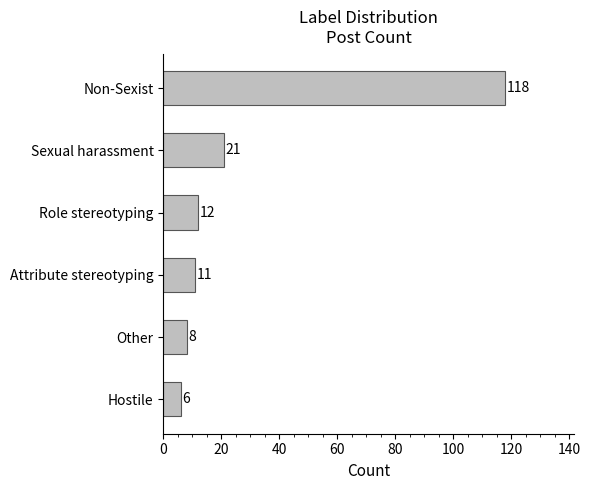

Is it true that the value at Attribute stereotyping is 11?

True